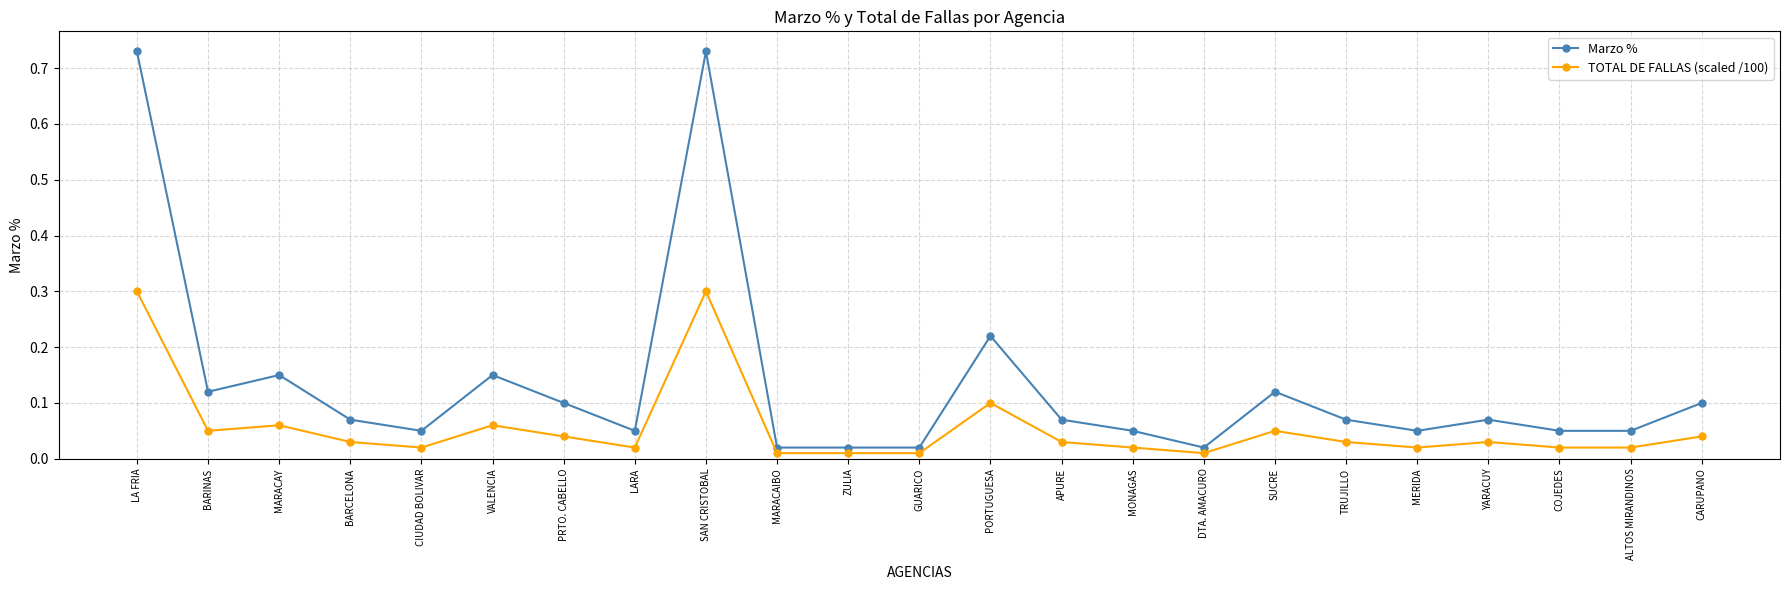

The value of Marzo % at ALTOS MIRANDINOS is 0.1. True or false?

True